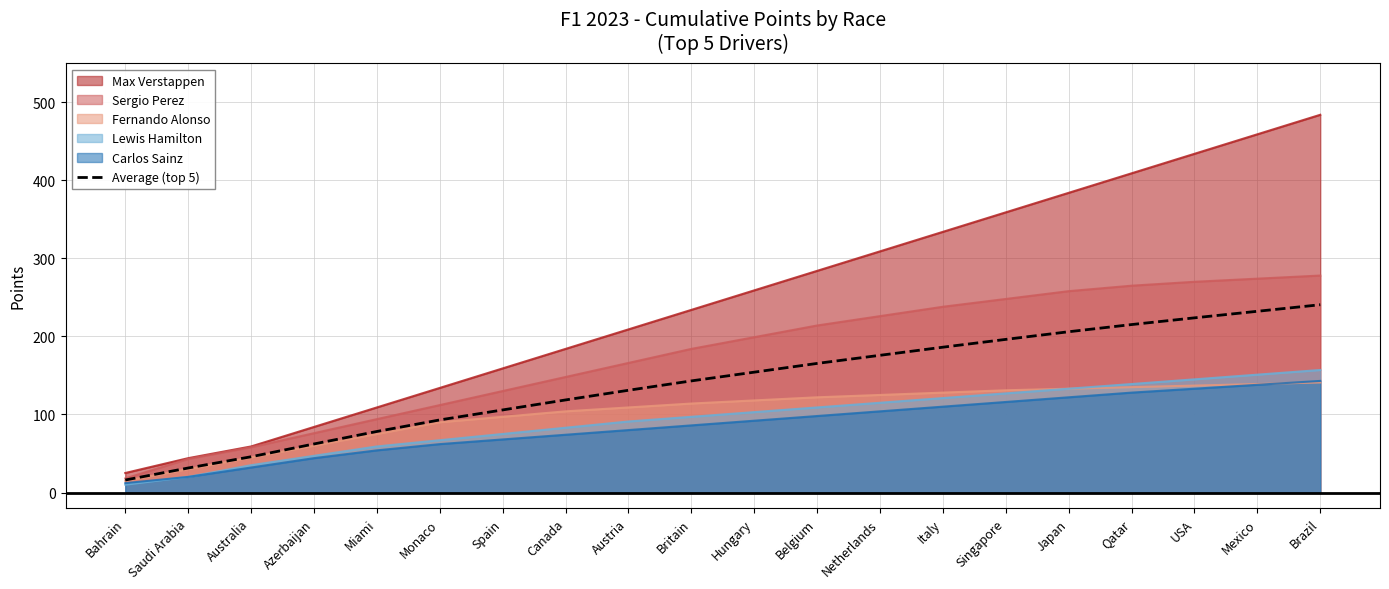

Reading left to right, what are all the values shown in this chart?

Bahrain=16.0	Saudi Arabia=31.4	Australia=45.8	Azerbaijan=62.2	Miami=78.2	Monaco=93.0	Spain=105.8	Canada=118.6	Austria=131.0	Britain=143.0	Hungary=154.2	Belgium=165.4	Netherlands=175.8	Italy=186.2	Singapore=196.2	Japan=206.0	Qatar=215.2	USA=223.8	Mexico=232.2	Brazil=240.6